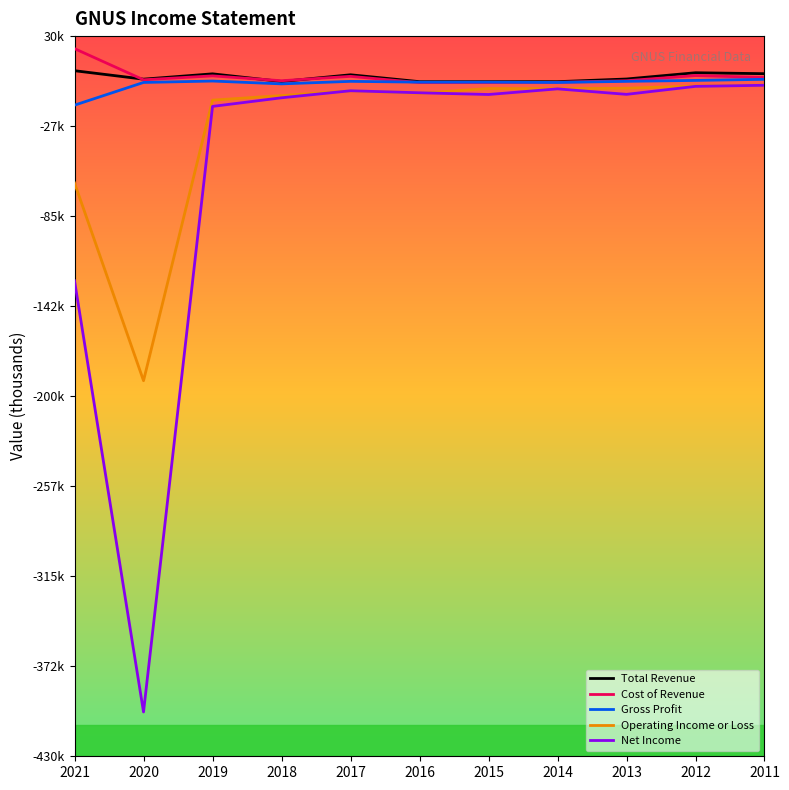

The value of Gross Profit at 2020 is 400. True or false?

True